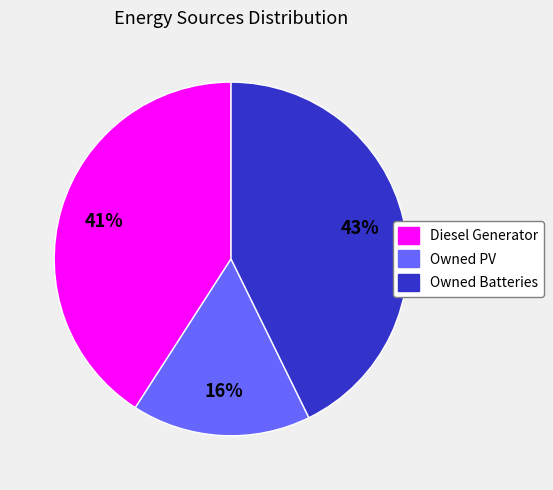

Is there any slice that represents more than half of the pie?

No